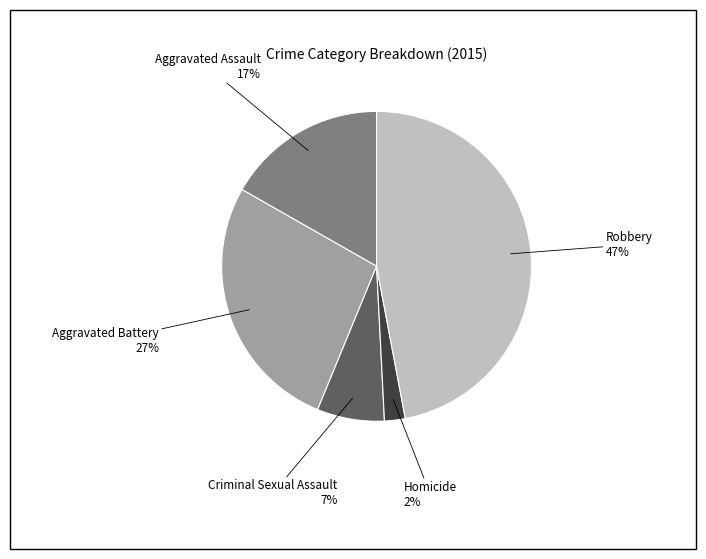

To the nearest percent, what is the average slice percentage?

20%